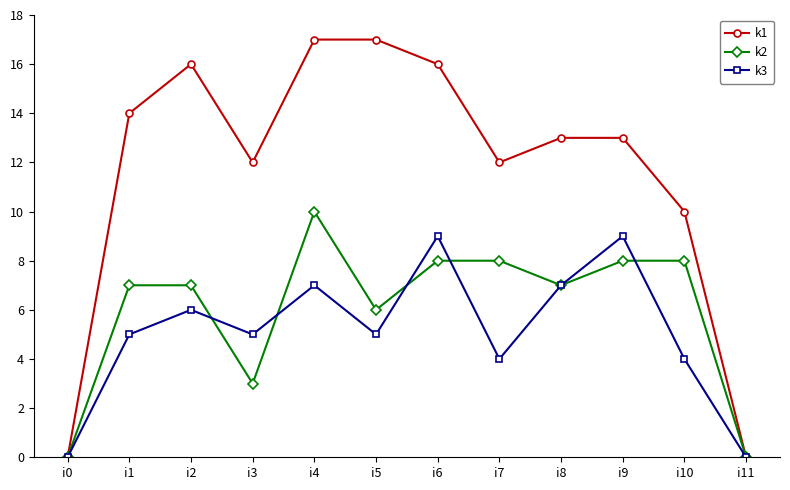

Is it true that k1 equals 17 at i5?

True